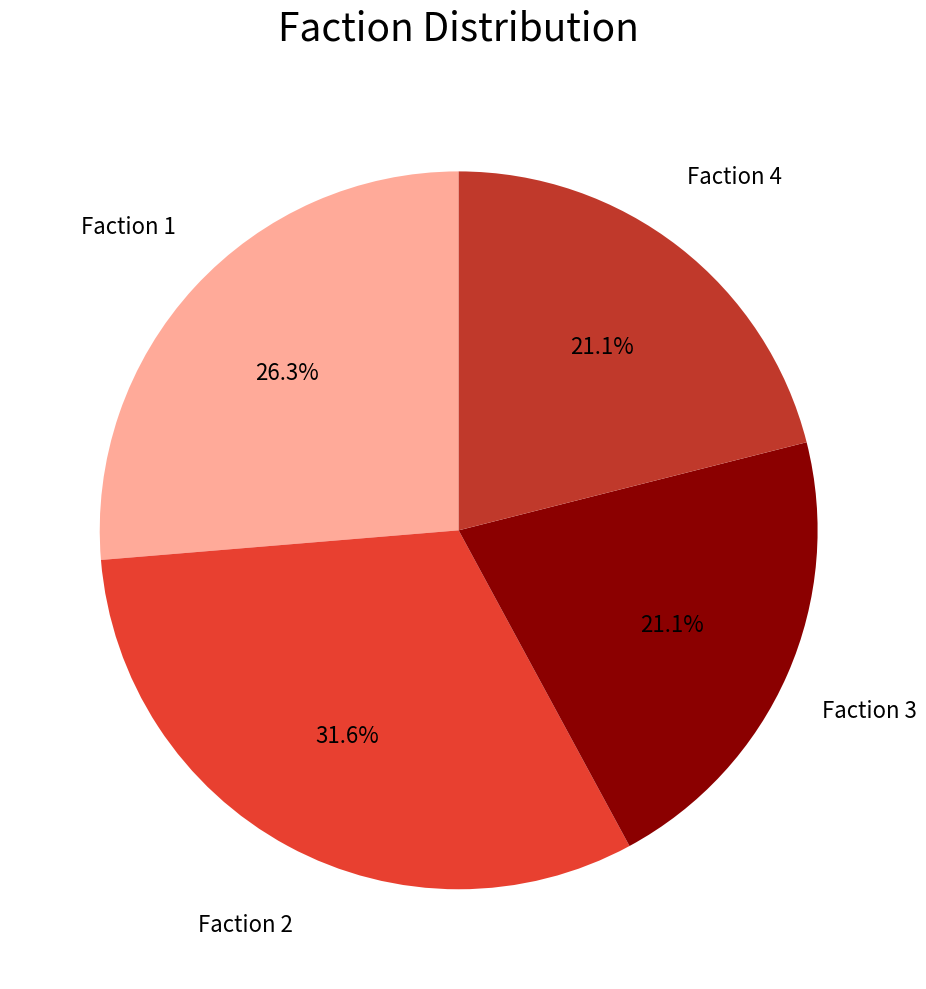

The Faction 2 slice represents 32% of the pie. True or false?

True